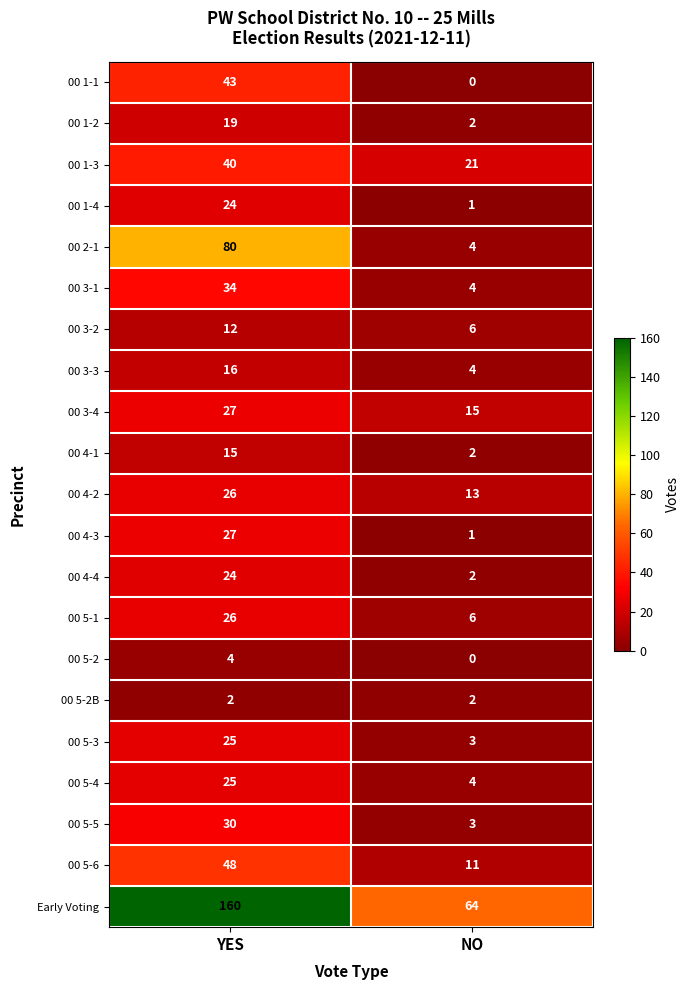

What is the difference between the highest and lowest values at YES?

158